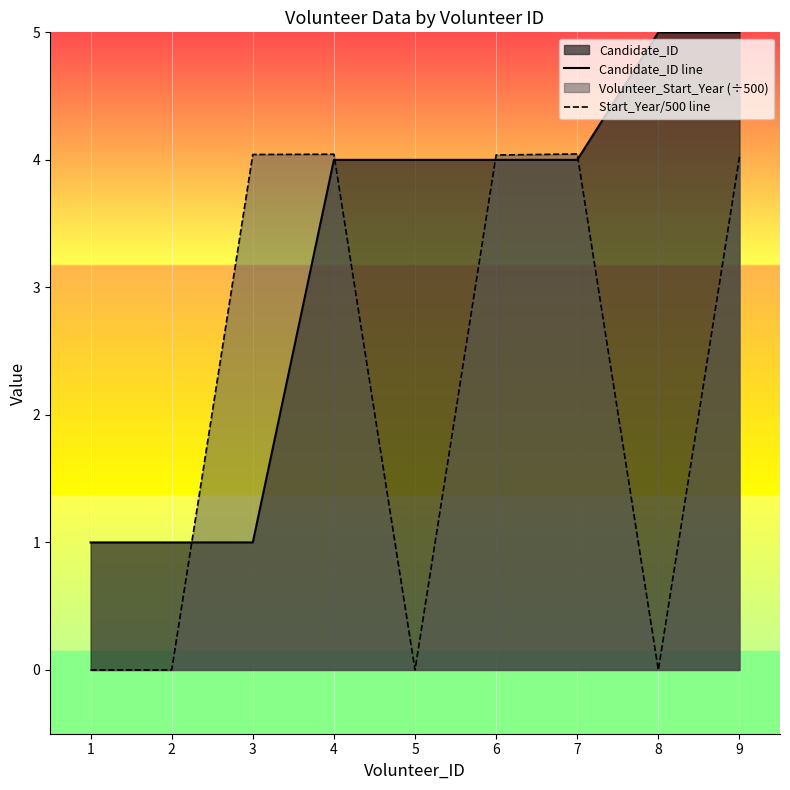

Count the Candidate_ID line values in the range 1 to 4.

7